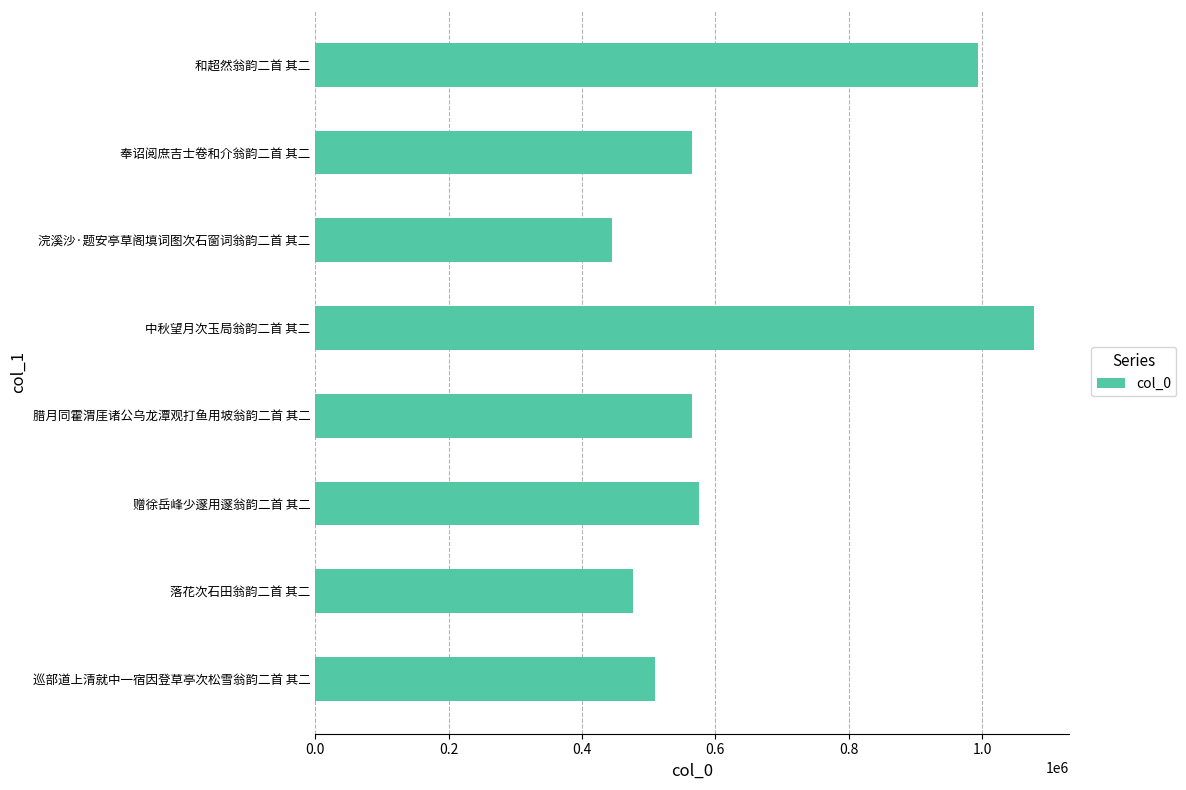

The chart shows a value of 994756 at 和超然翁韵二首 其二. True or false?

True